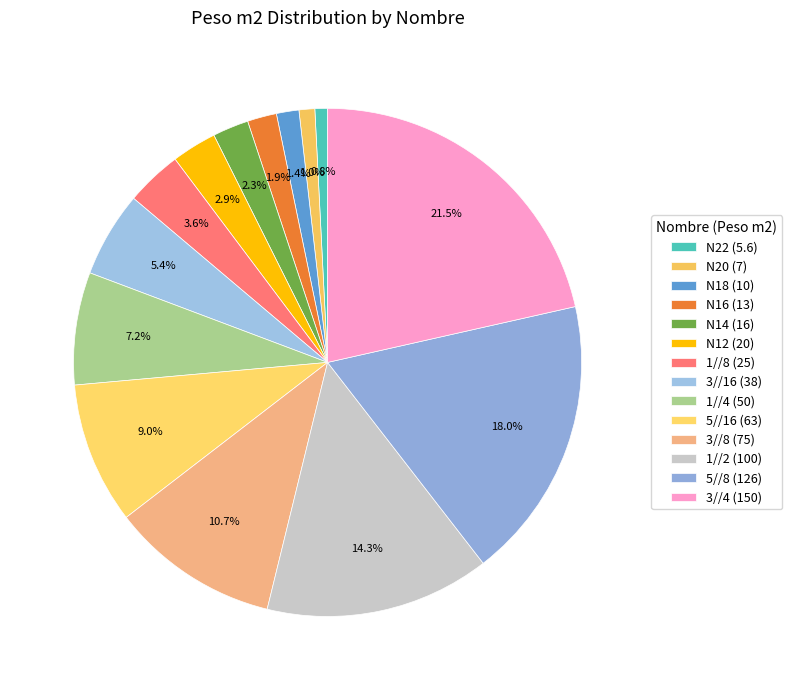

Count the number of slices in the pie.

14